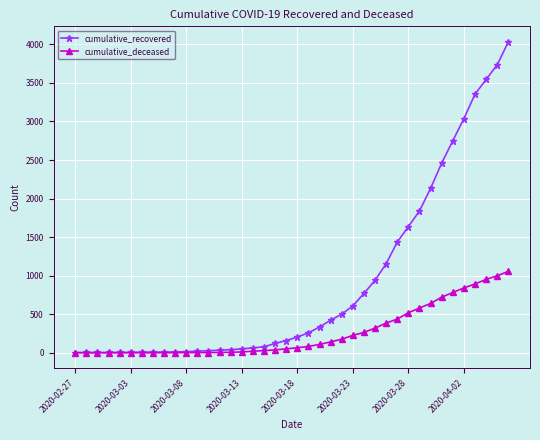

List the series in order of their peak value, lowest first.

cumulative_deceased, cumulative_recovered